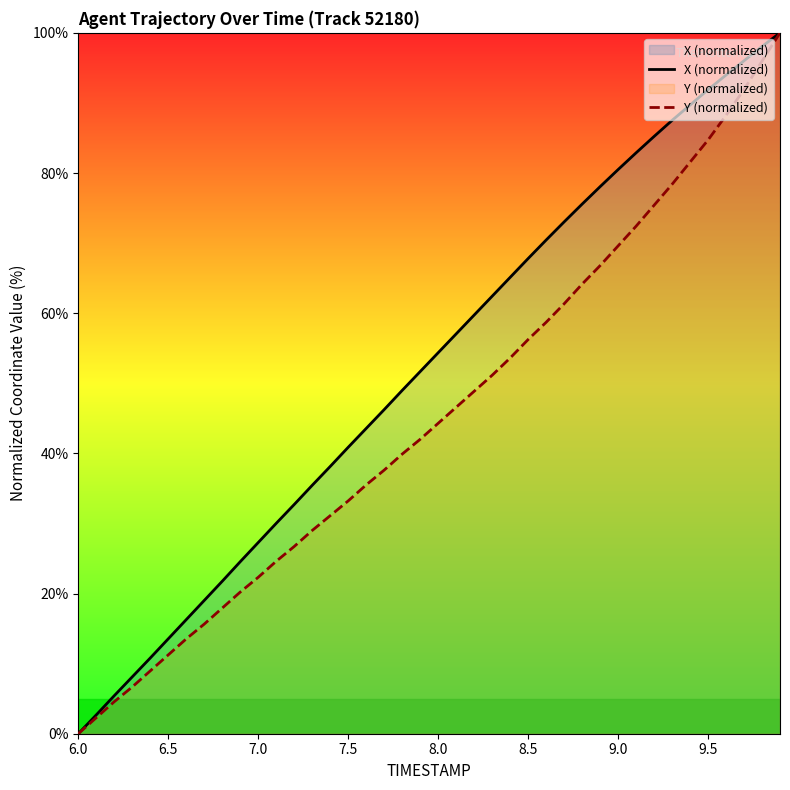

Count the number of categories in the chart.

40